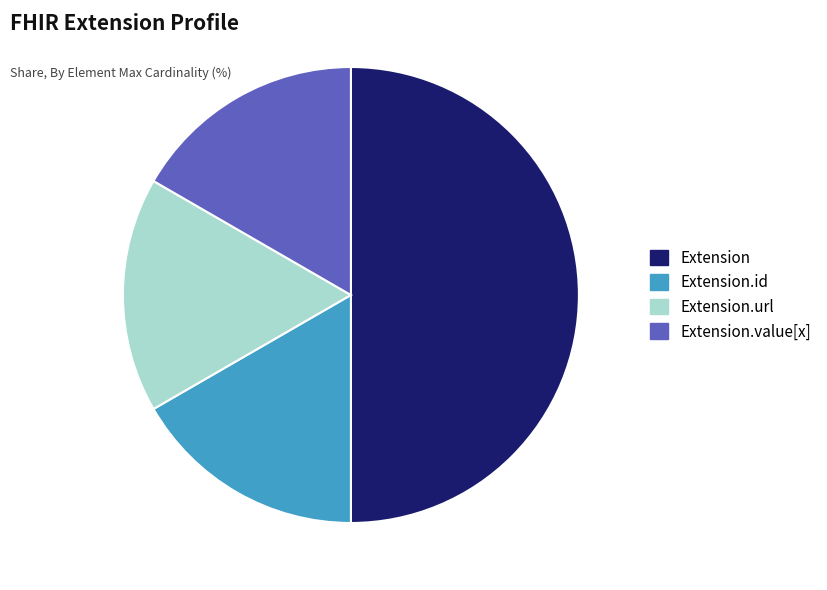

Which slice is the largest?

Extension